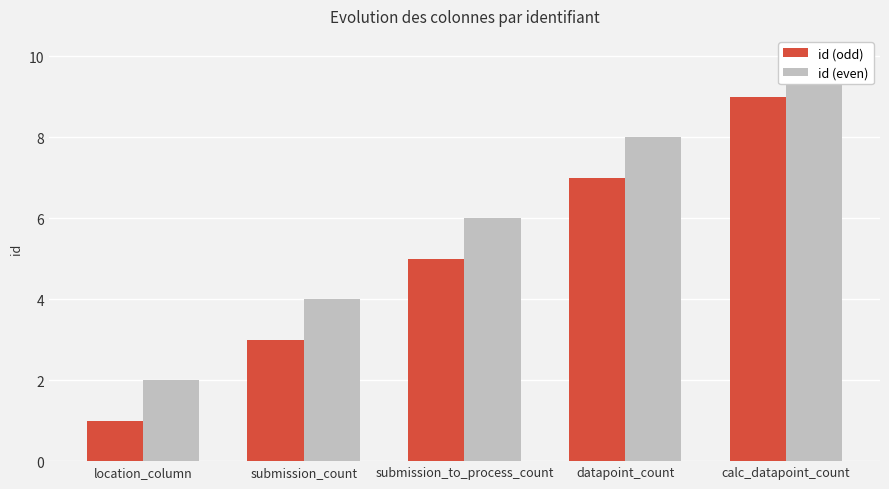

What are all the series names shown in the legend?

id (odd), id (even)